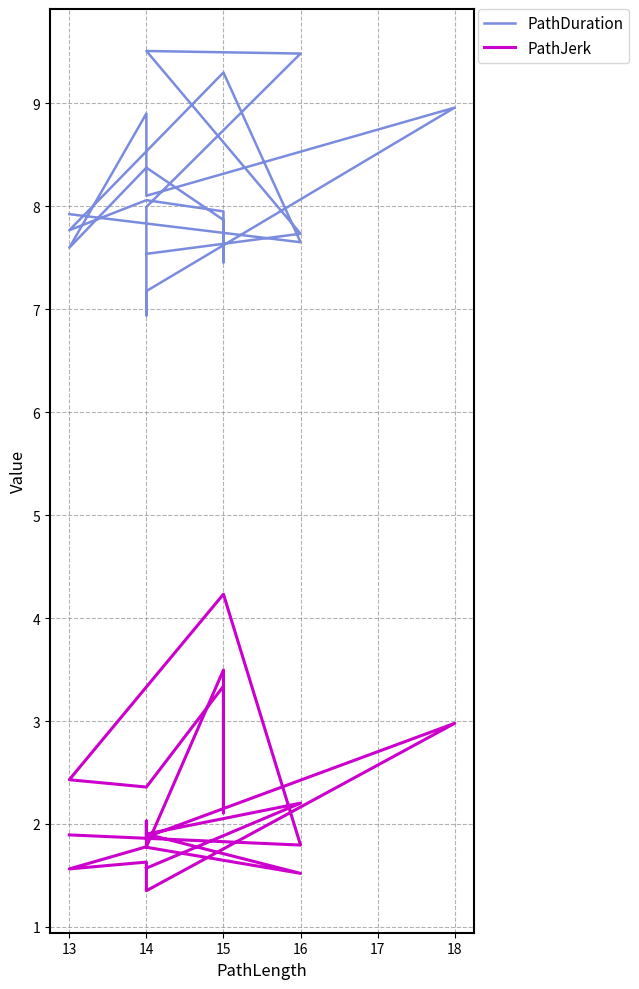

Is the value of PathJerk at 14 greater than the value of PathDuration at 14?

No